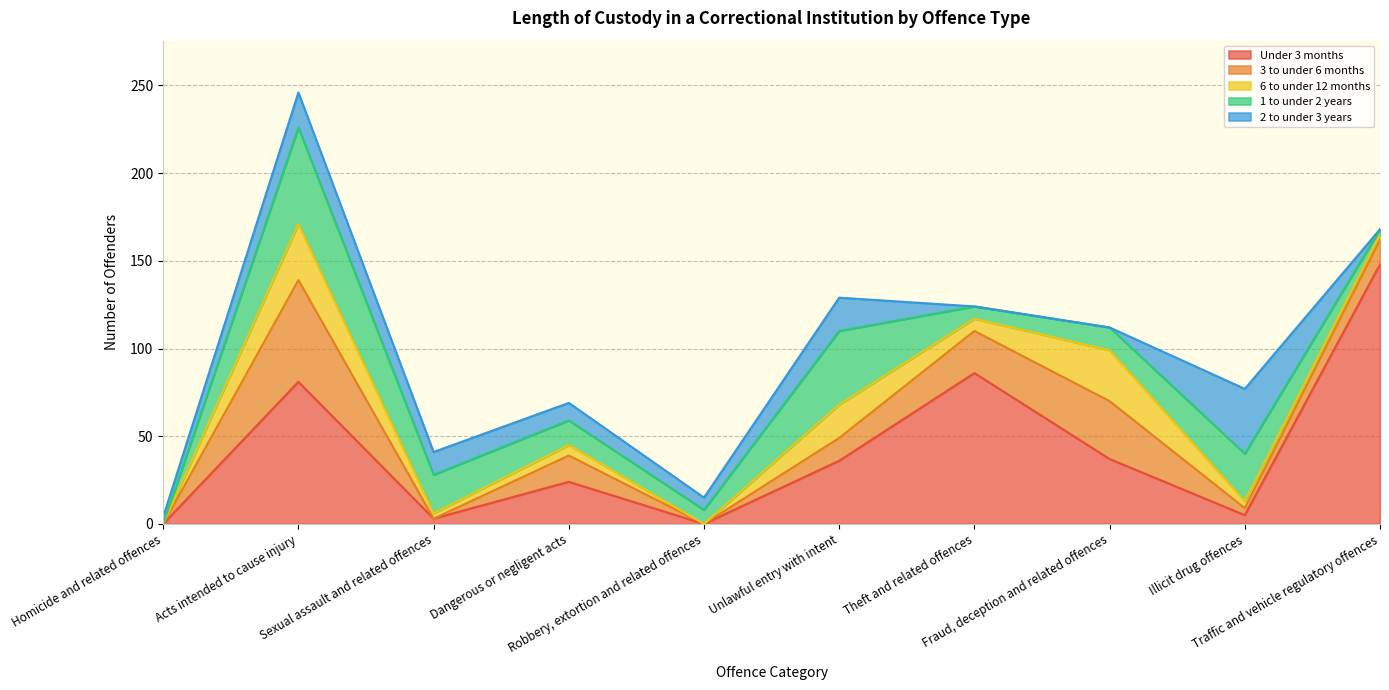

The value of 2 to under 3 years at Unlawful entry with intent is 11. True or false?

False